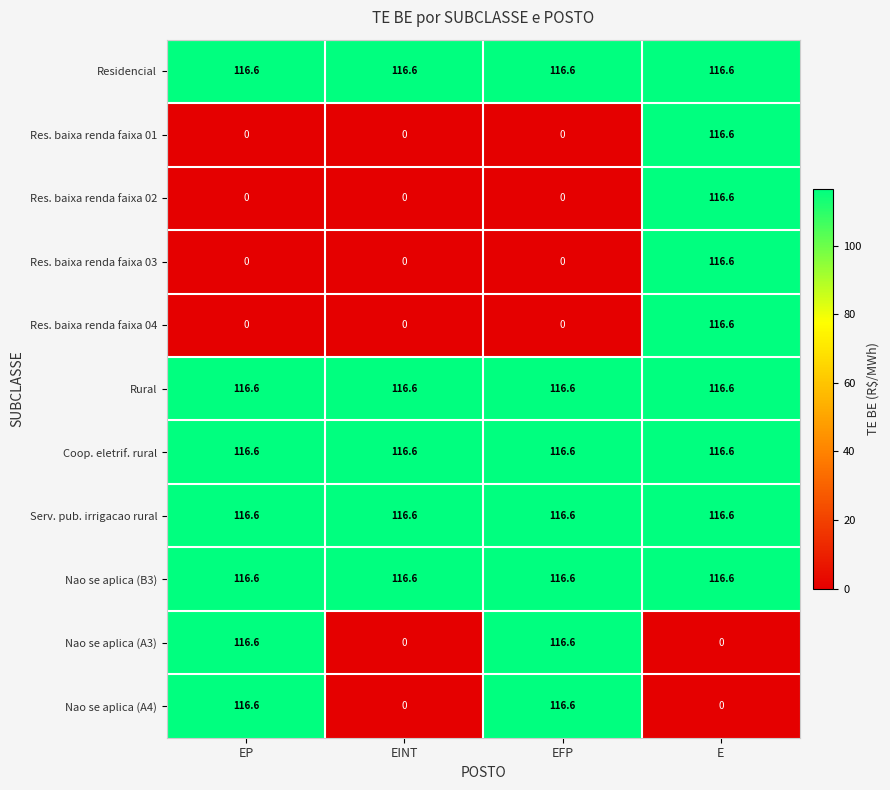

The value of Nao se aplica (B3) at EP is 116.6. True or false?

True